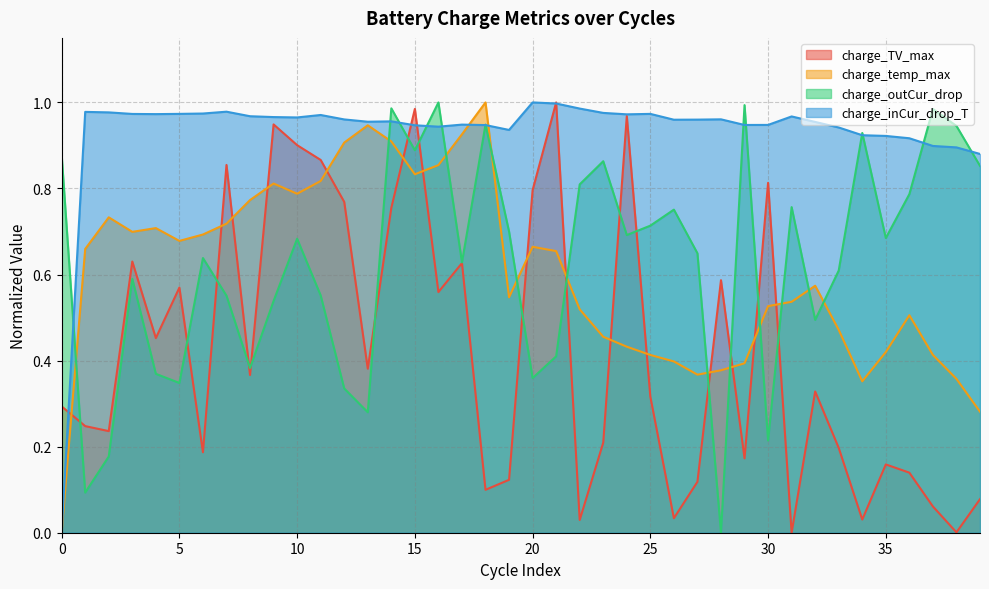

At which category is the sum across all series the highest?

15